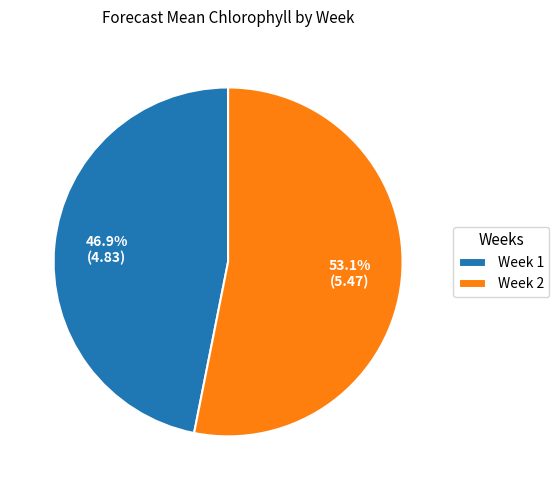

Is there a majority slice in this chart?

Yes